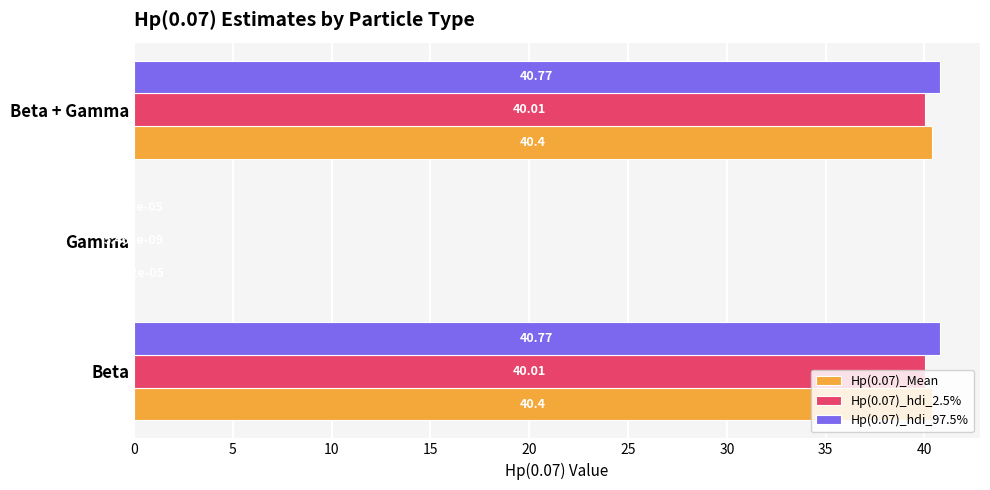

What is the total value across all series at Beta?

121.2